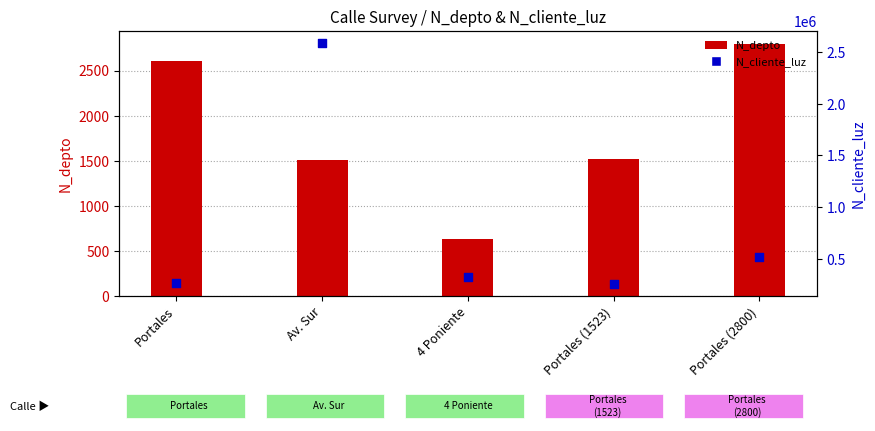

Which series has the widest spread of Y values?

N_cliente_luz